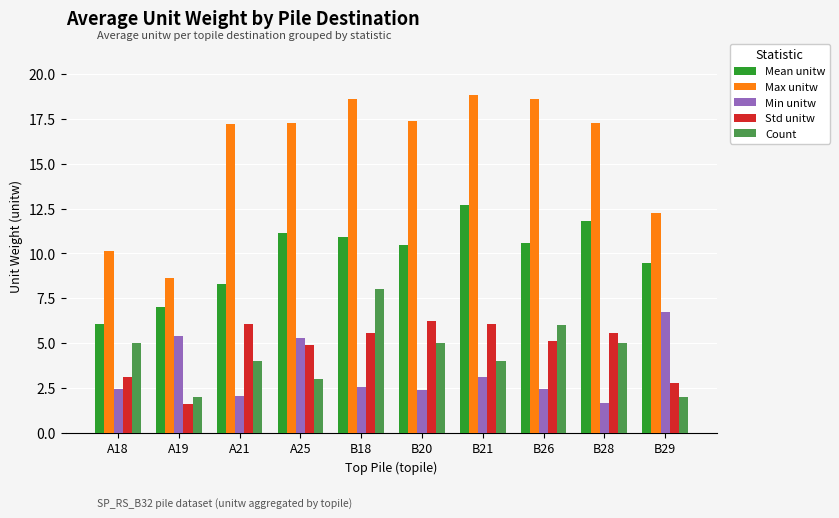

What is the total value across all series at A18?

26.7